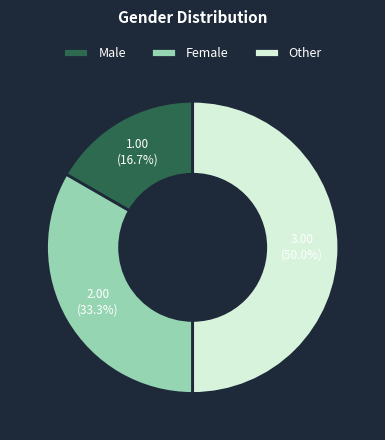

How many segments does this pie chart have?

3